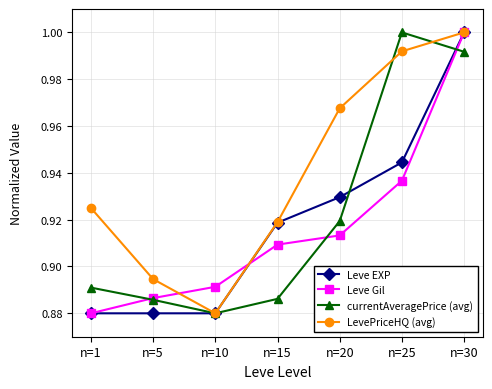

What is the difference between the maximum and second lowest values in the LevePriceHQ (avg) series?

0.1